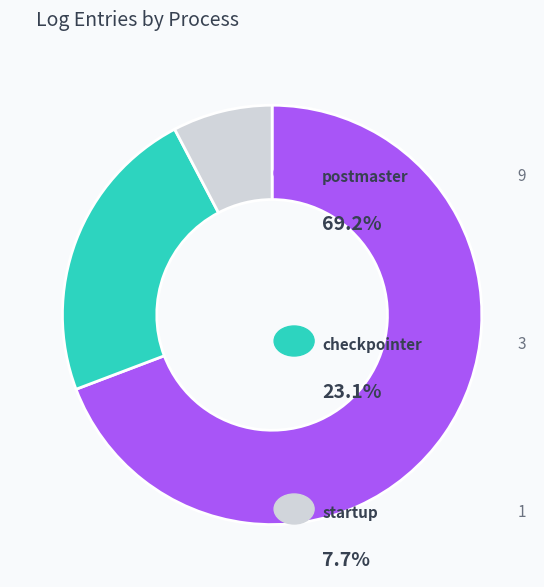

How many slices are in this pie chart?

3